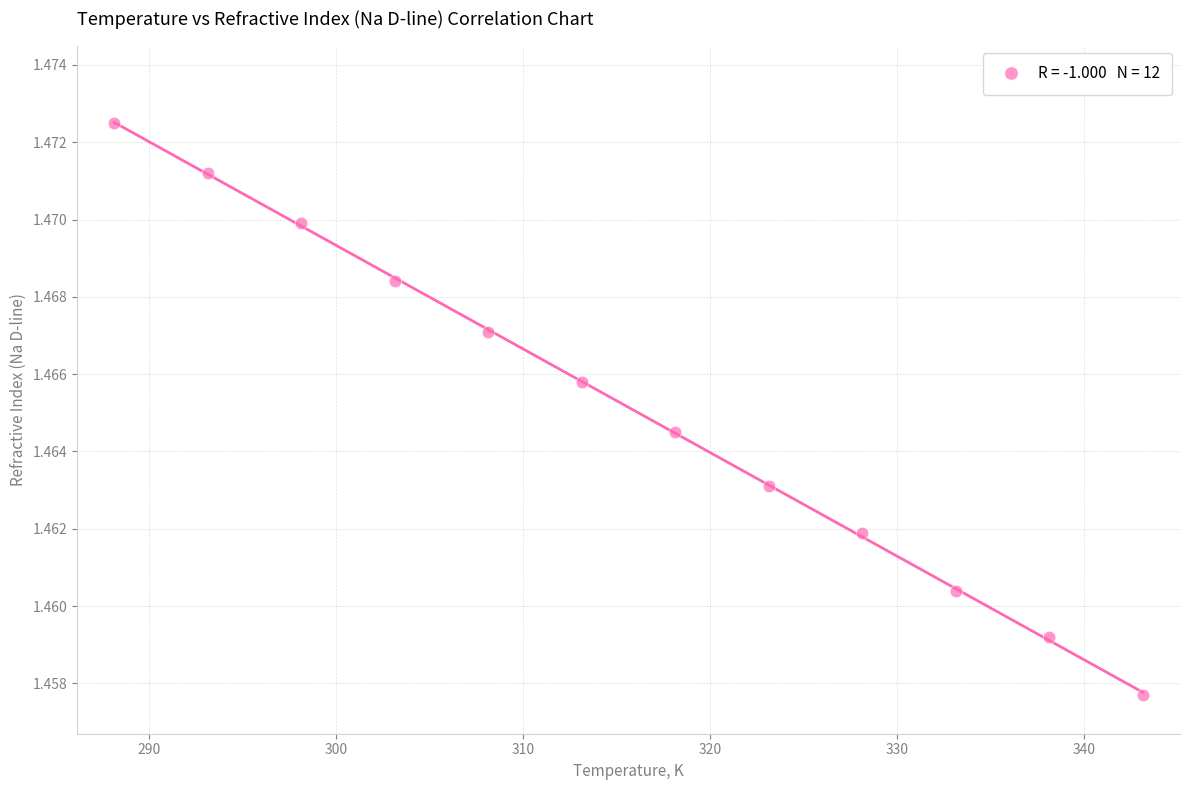

What is the range of X values (max minus min)?

55.0